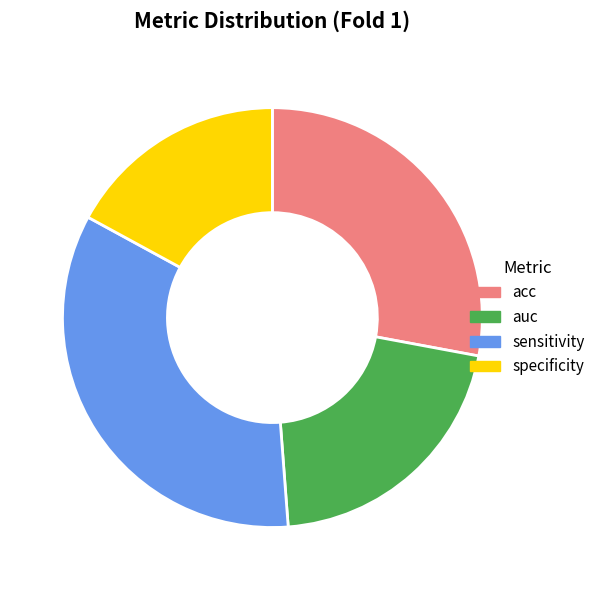

Does acc account for over 50% of the chart?

No